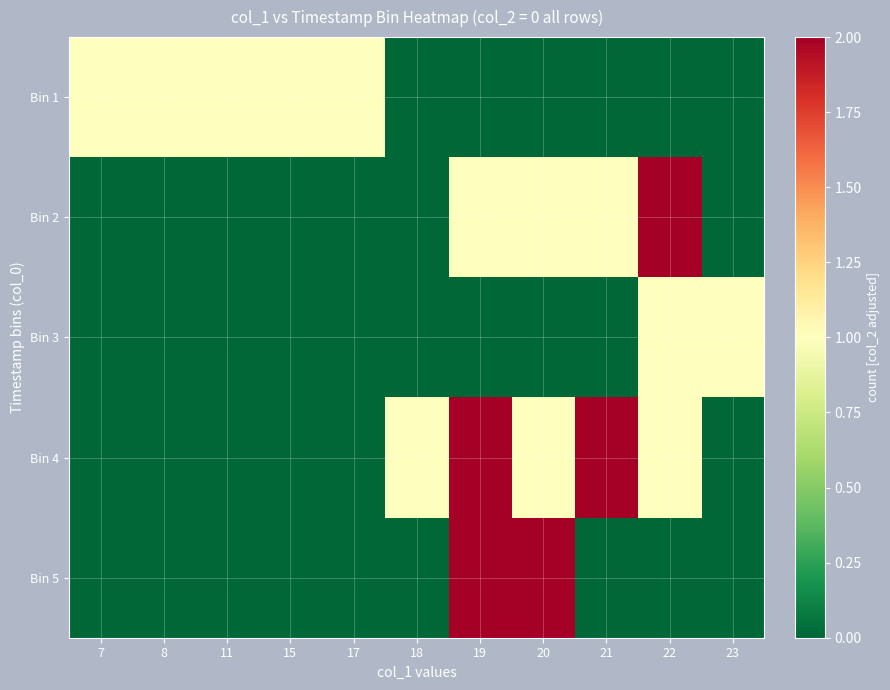

At how many categories does at least one series exceed 0?

11